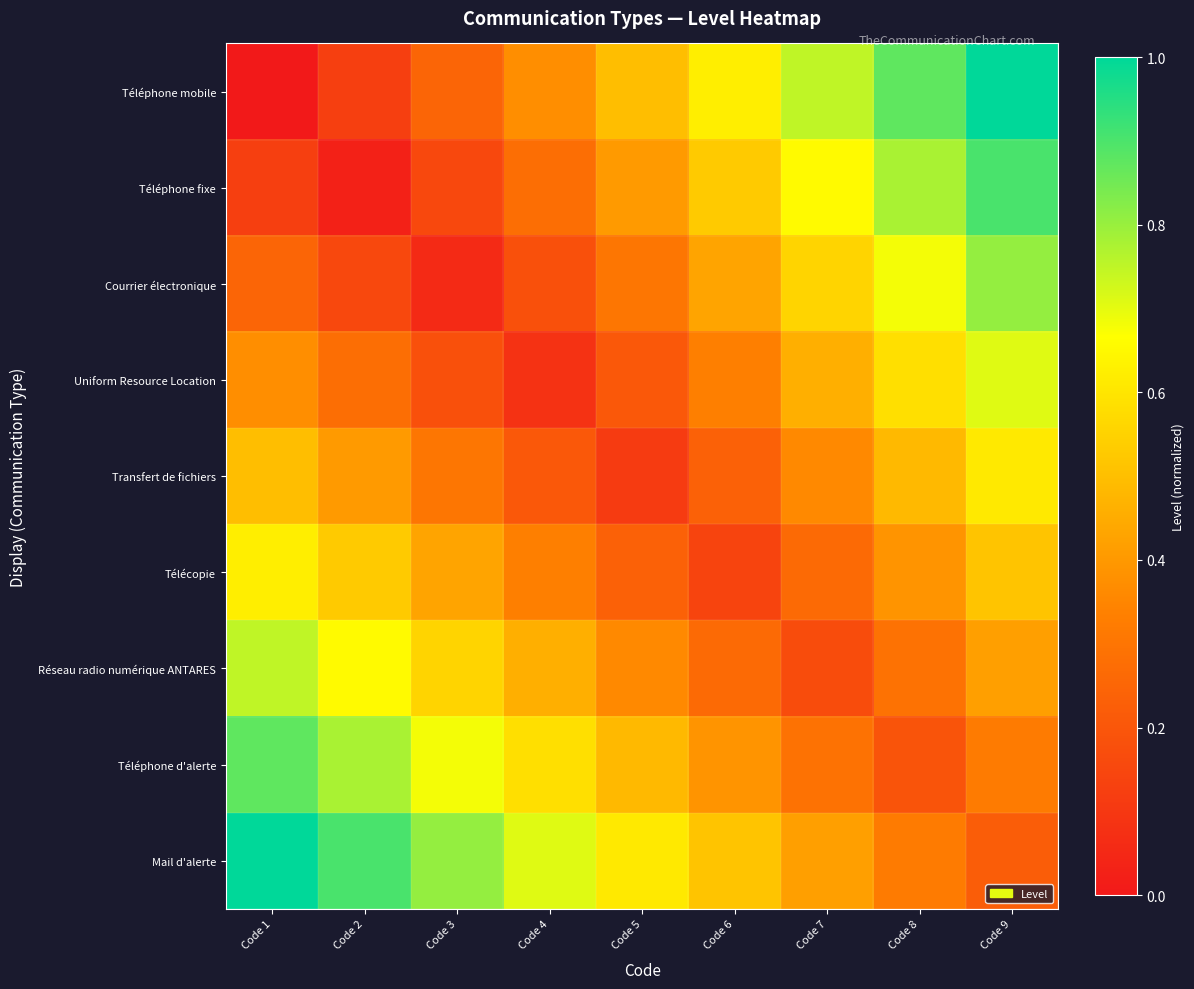

What is the spread (max minus min) of values at Code 2?

0.9